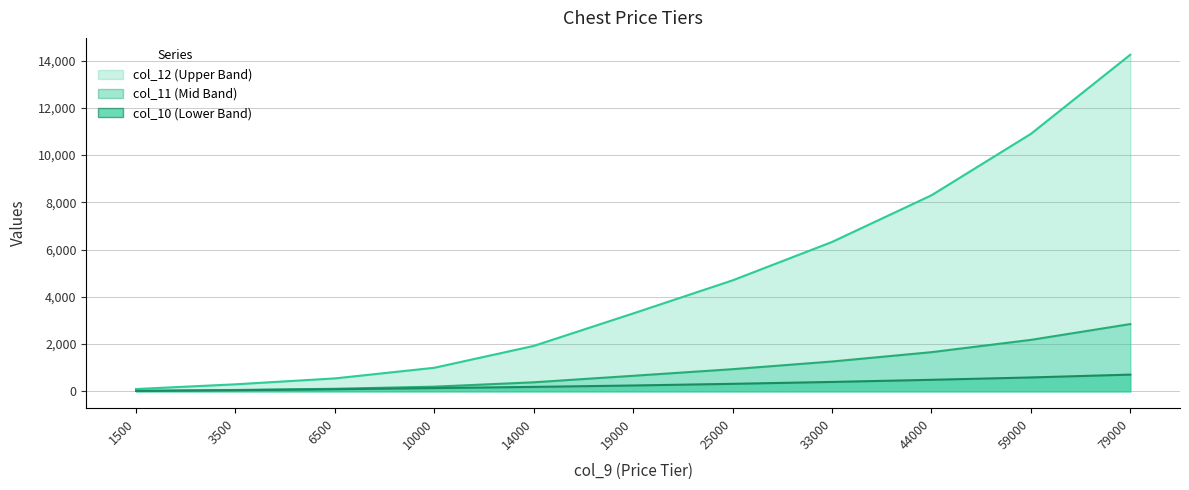

Reading left to right, list all the values displayed in this chart.

col_10: 1500=20	3500=50	6500=90	10000=140	14000=190	19000=250	25000=320	33000=400	44000=490	59000=590	79000=710
col_11: 1500=100	3500=300	6500=550	10000=1000	14000=1925	19000=3300	25000=4700	33000=6325	44000=8300	59000=10900	79000=14250
col_12: 1500=20	3500=60	6500=110	10000=200	14000=385	19000=660	25000=940	33000=1265	44000=1660	59000=2180	79000=2850